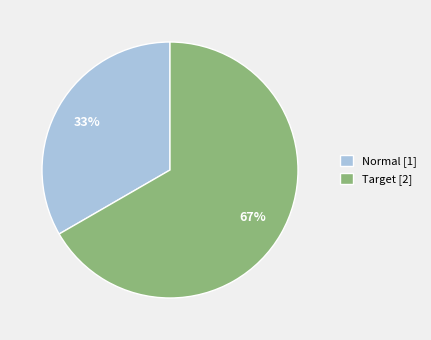

Which slice is the smallest?

Normal